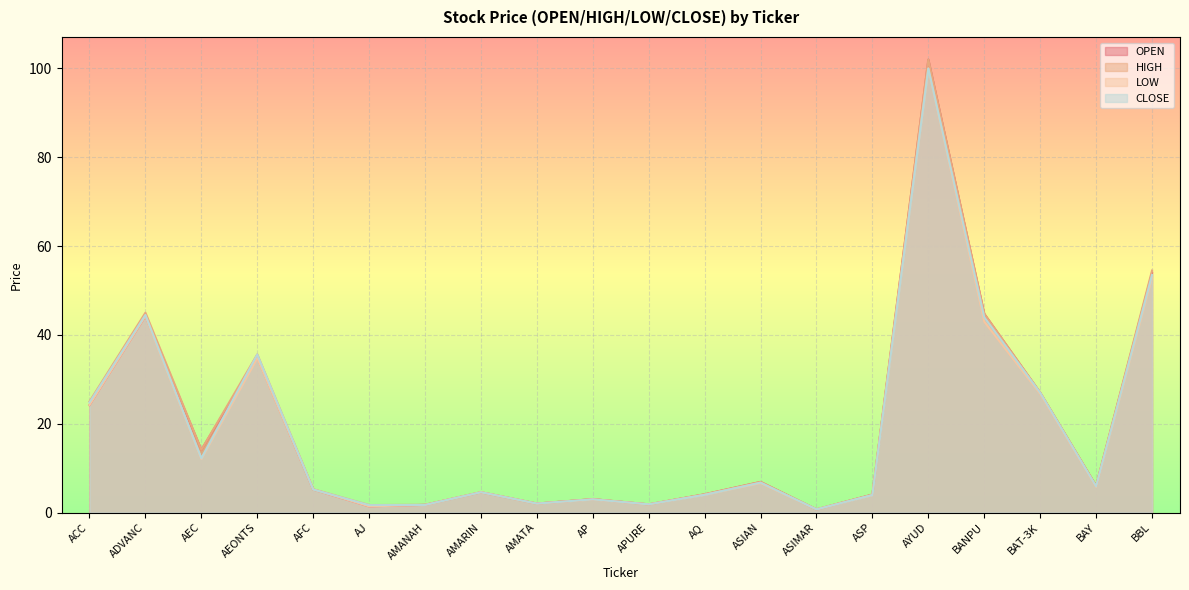

What is the value of the LOW point at the 18th from the left?

26.8